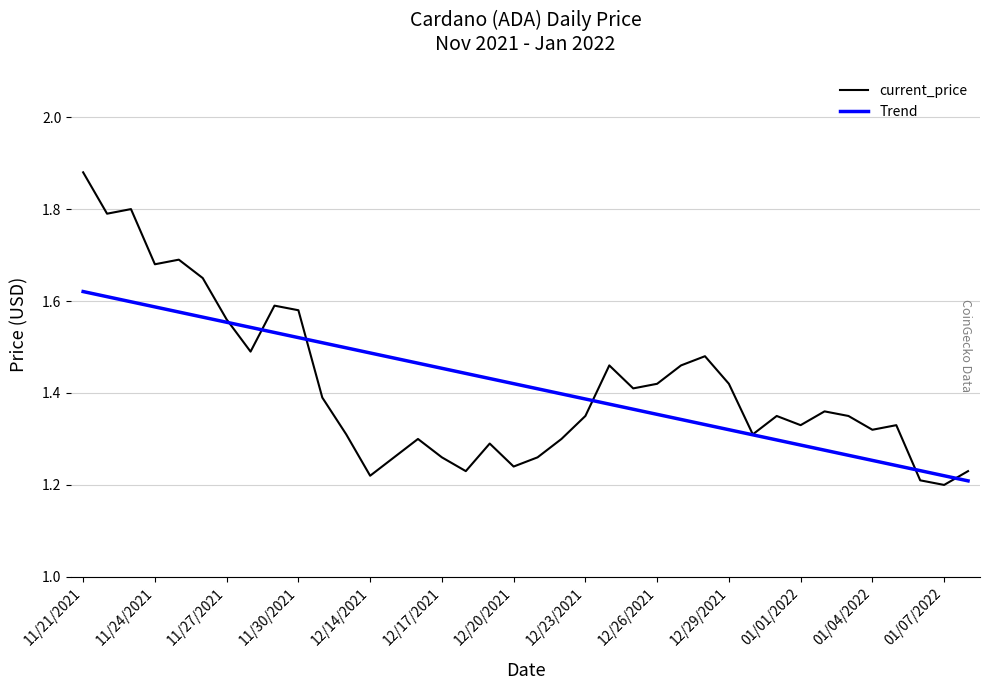

List the series in order of their peak value, highest first.

current_price, Trend